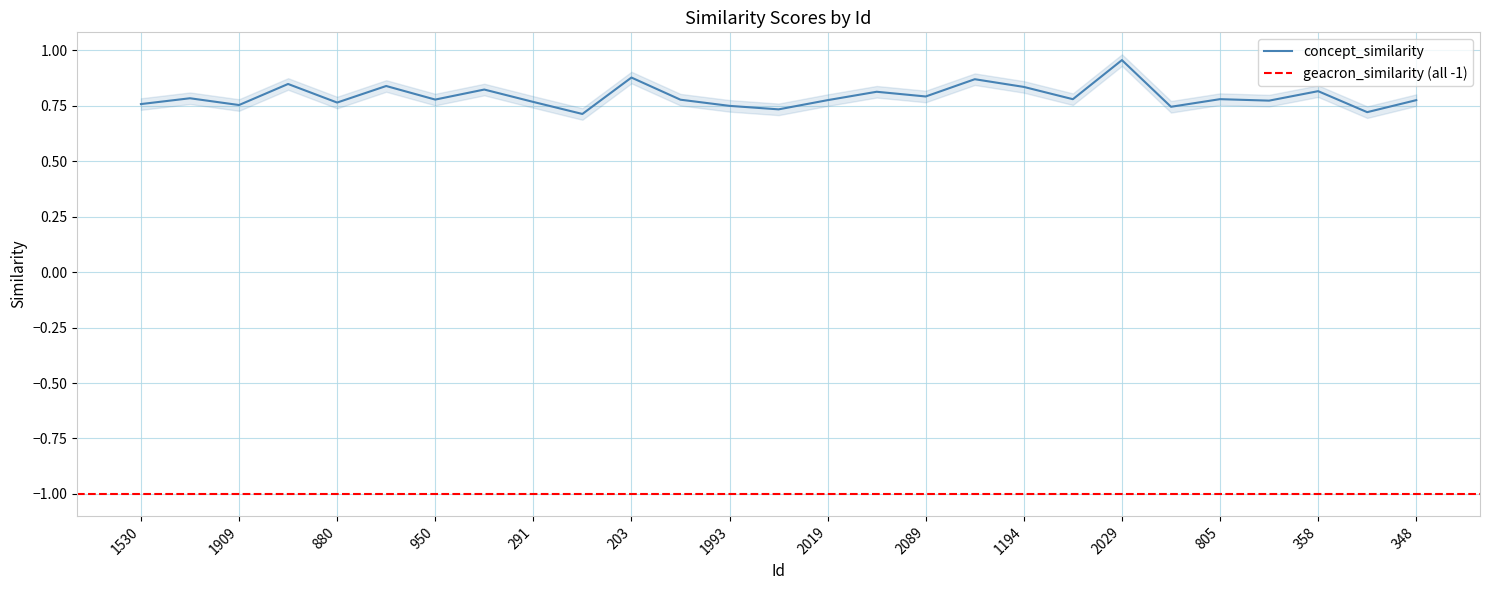

Which category has the highest value in the concept_similarity series?

2029